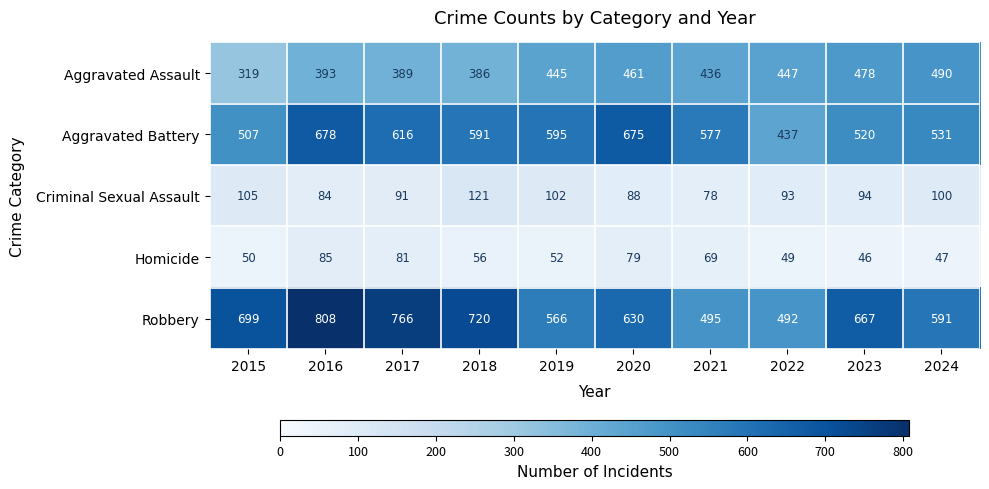

Which series changed the most between 2015 and 2021?

Robbery